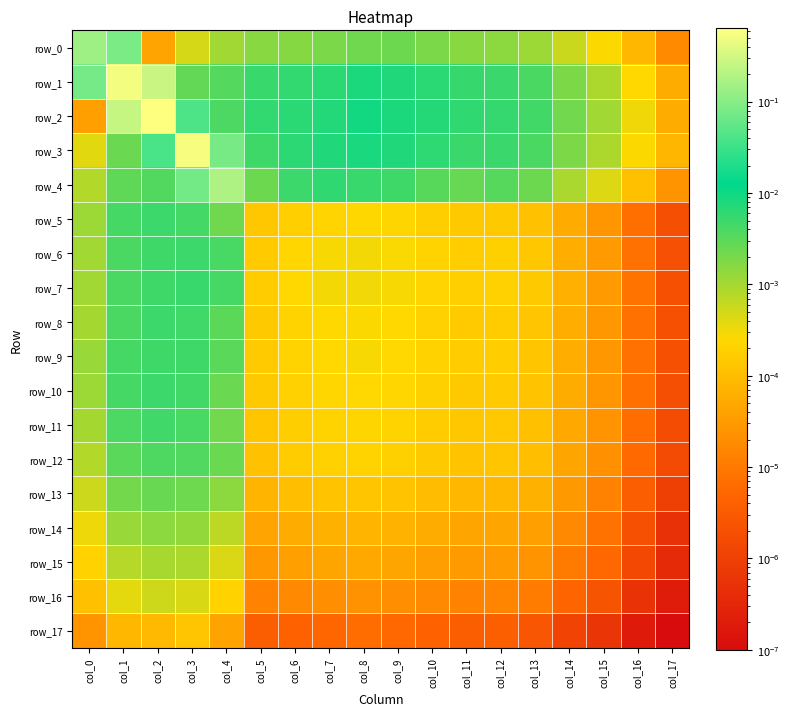

List the series in order of their peak value, highest first.

row_2, row_3, row_1, row_4, row_0, row_7, row_6, row_10, row_5, row_8, row_9, row_11, row_12, row_13, row_14, row_15, row_16, row_17